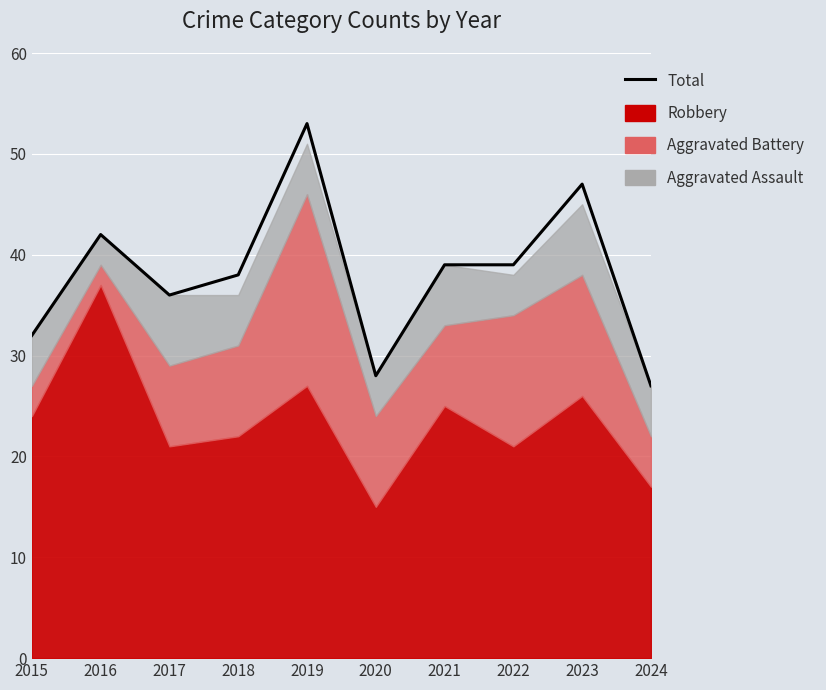

What is the difference between the maximum and minimum values?

26